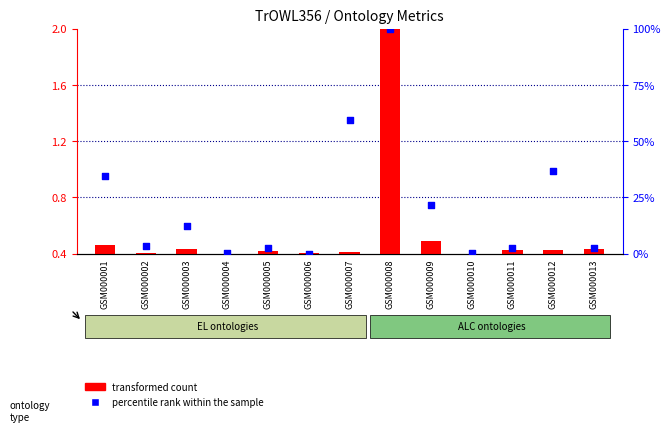

Which series reaches the minimum Y coordinate?

percentile rank within the sample